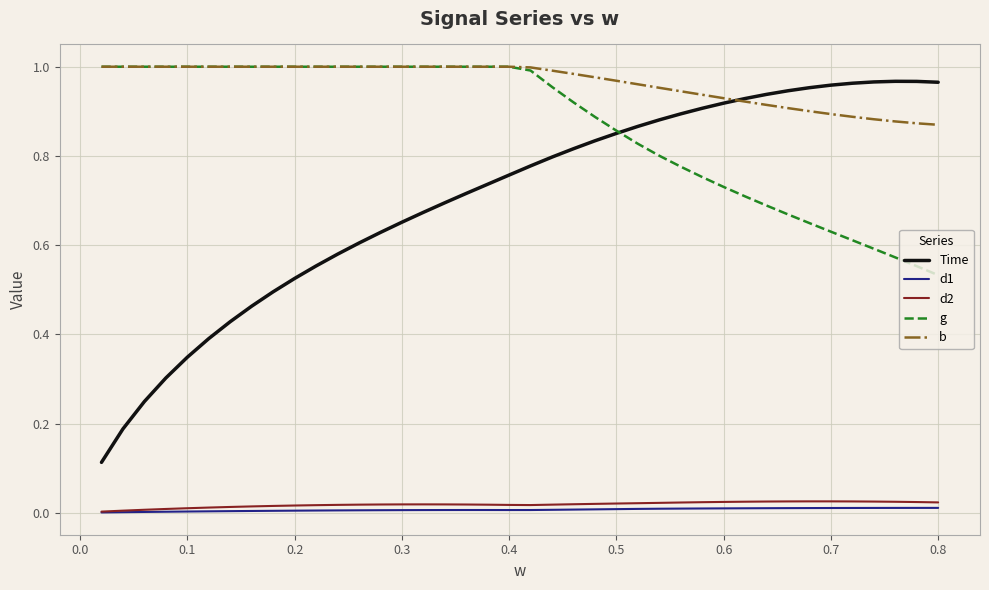

What is the sum of all Time values?

28.2